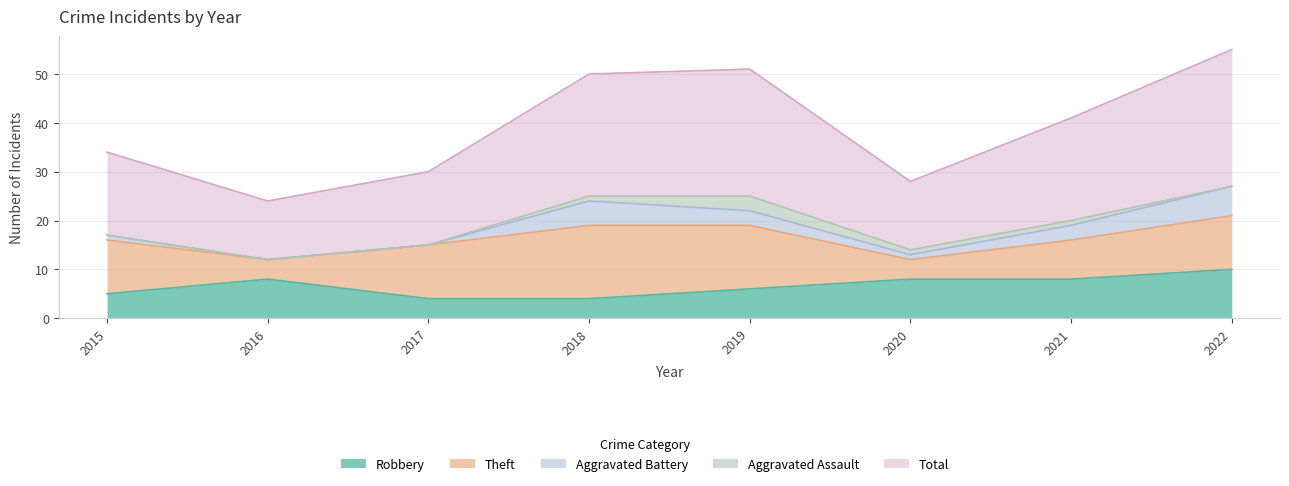

What is the average value of the Aggravated Battery series?

2